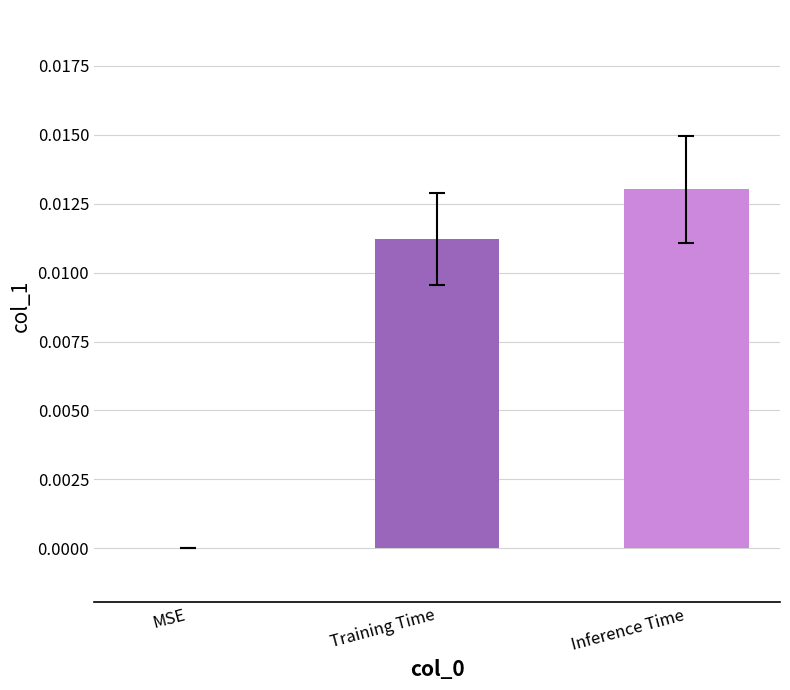

Which has a higher value, Inference Time or MSE?

Inference Time